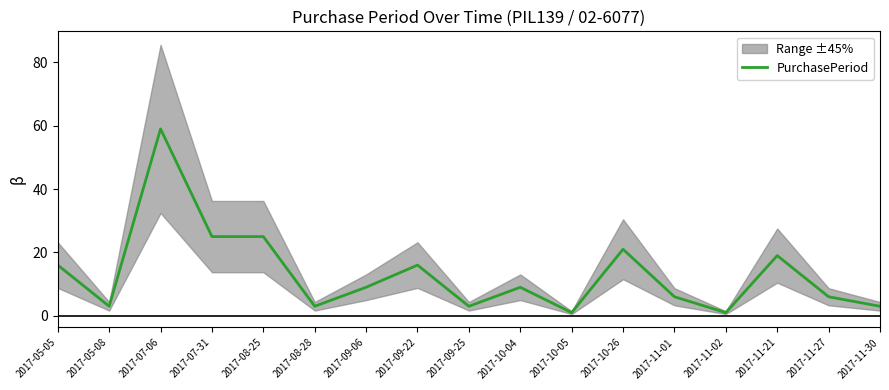

Read the value at 2017-07-06, to the nearest 5.

60